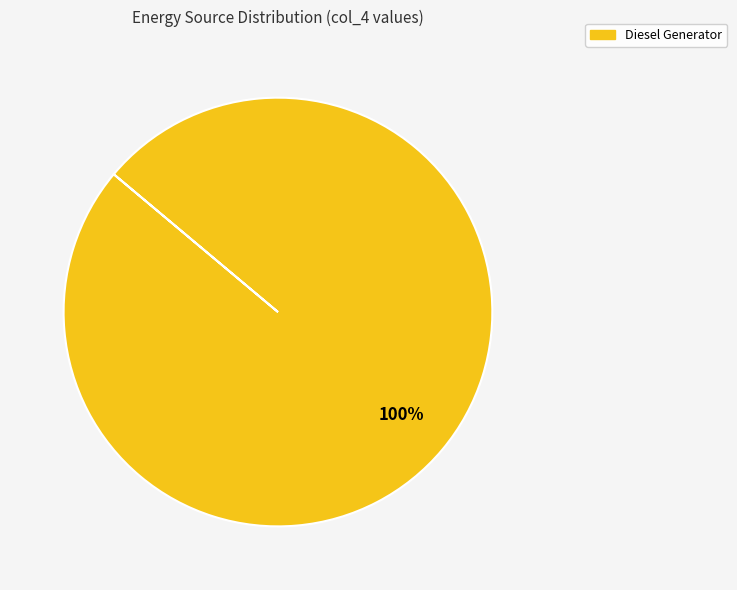

Rank the categories by value from highest to lowest.

Diesel Generator